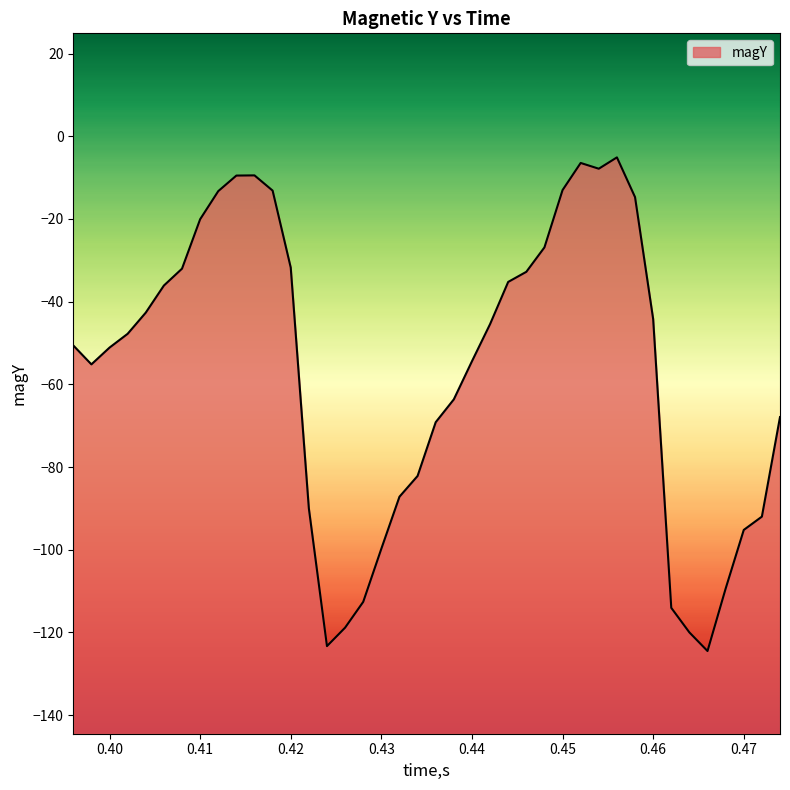

What is the difference between the maximum and minimum values?

119.4